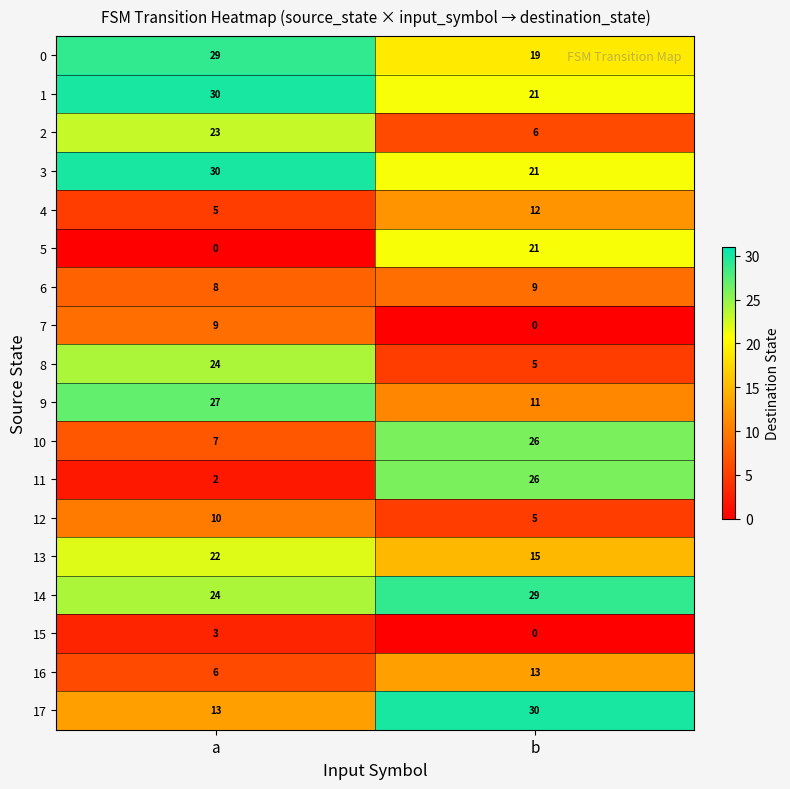

True or false: 4 has a value of 7 at b.

False